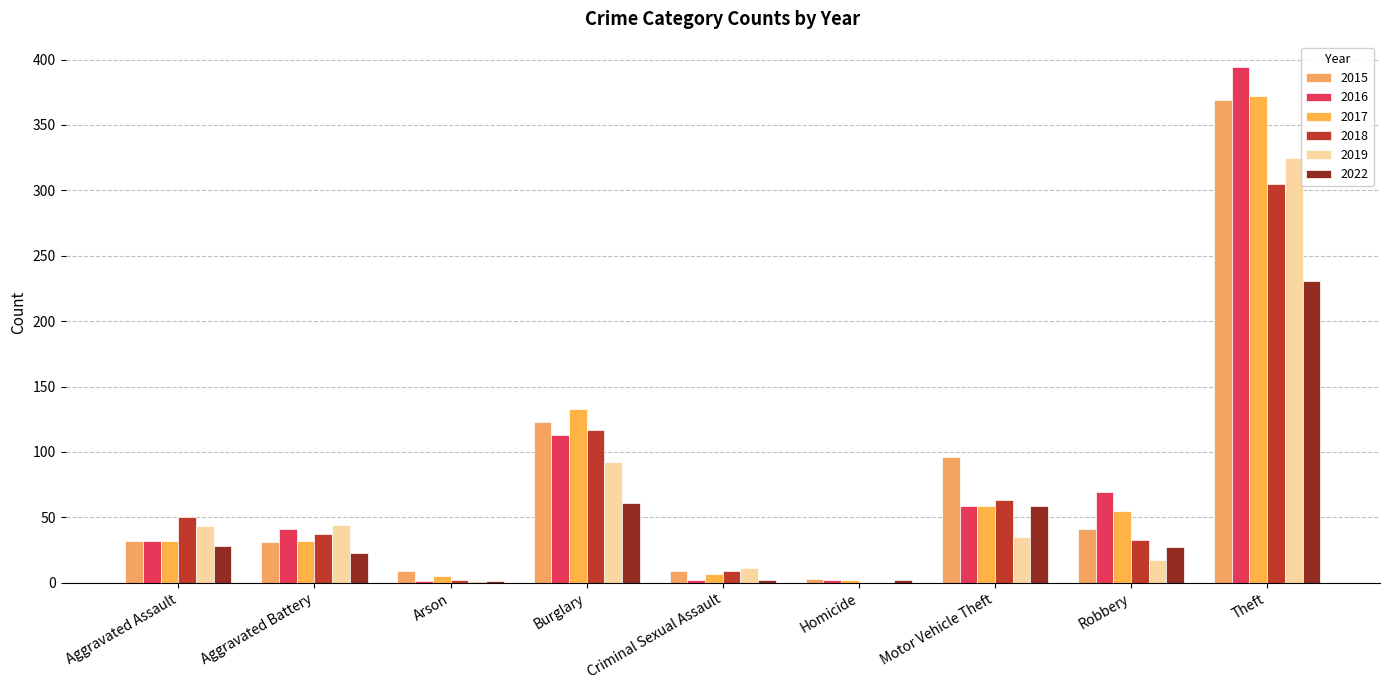

How many data points does each series have?

9